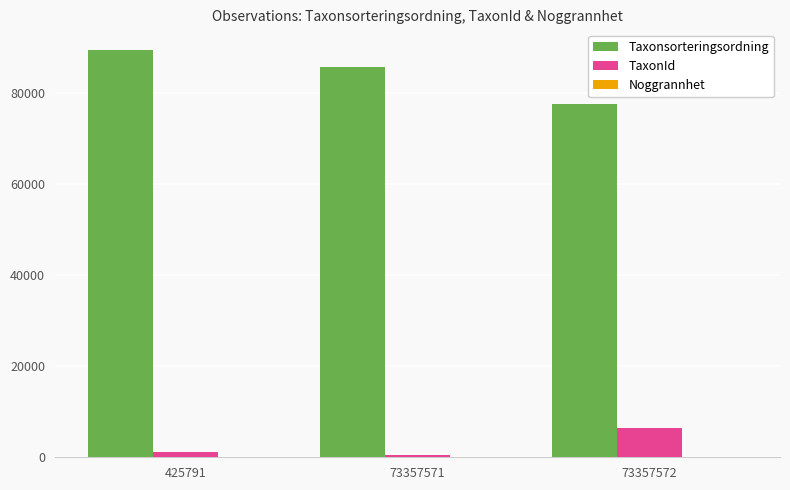

Which category has the highest value across all series?

425791